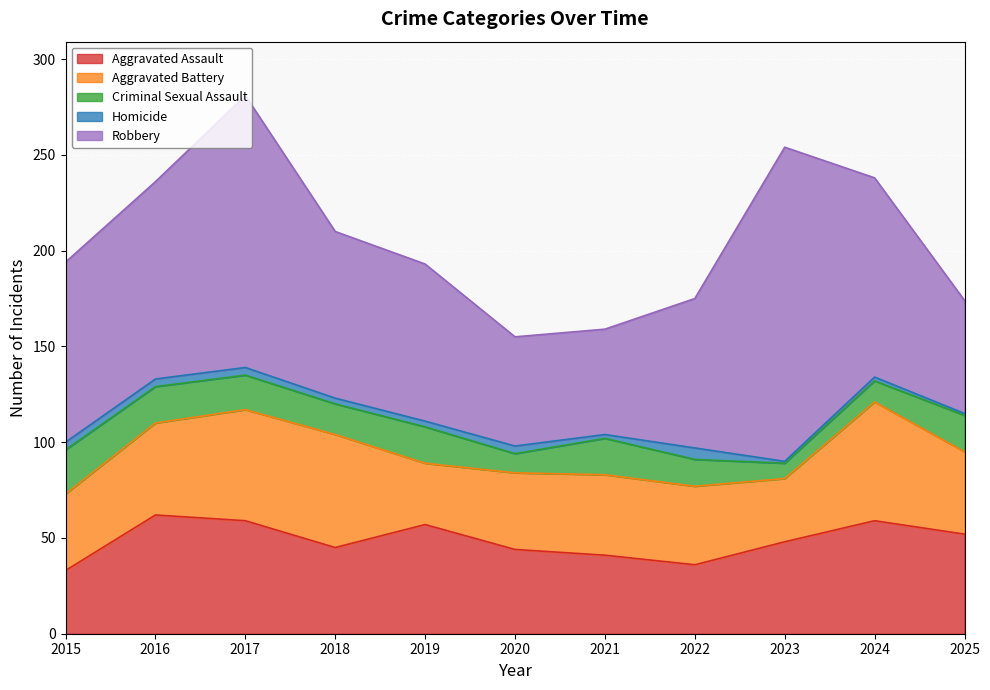

Is it true that Aggravated Battery equals 33 at 2024?

False